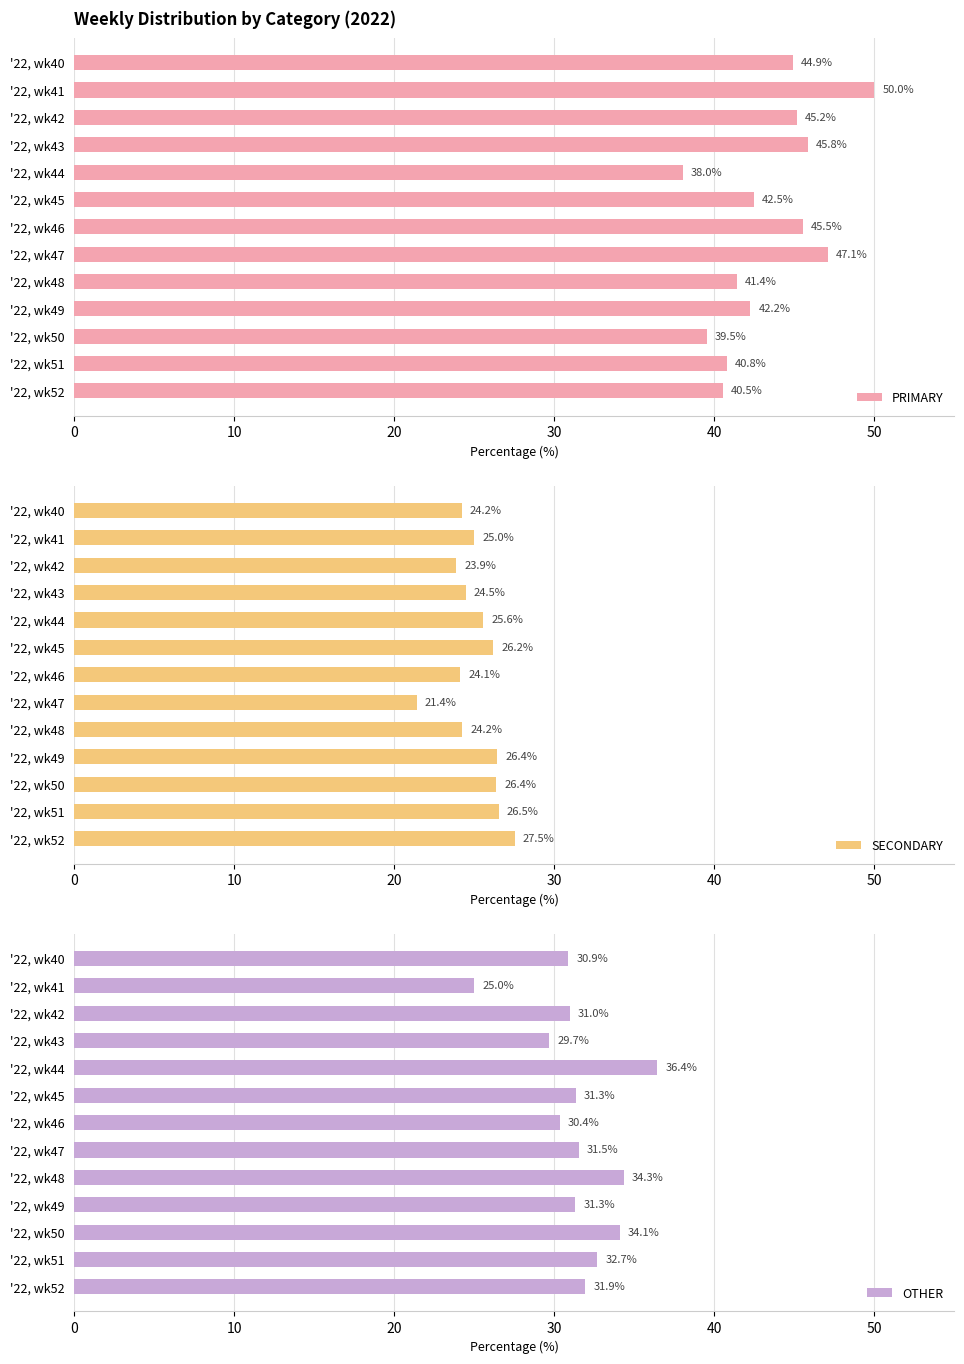

At which label does PRIMARY reach its minimum?

'22, wk44